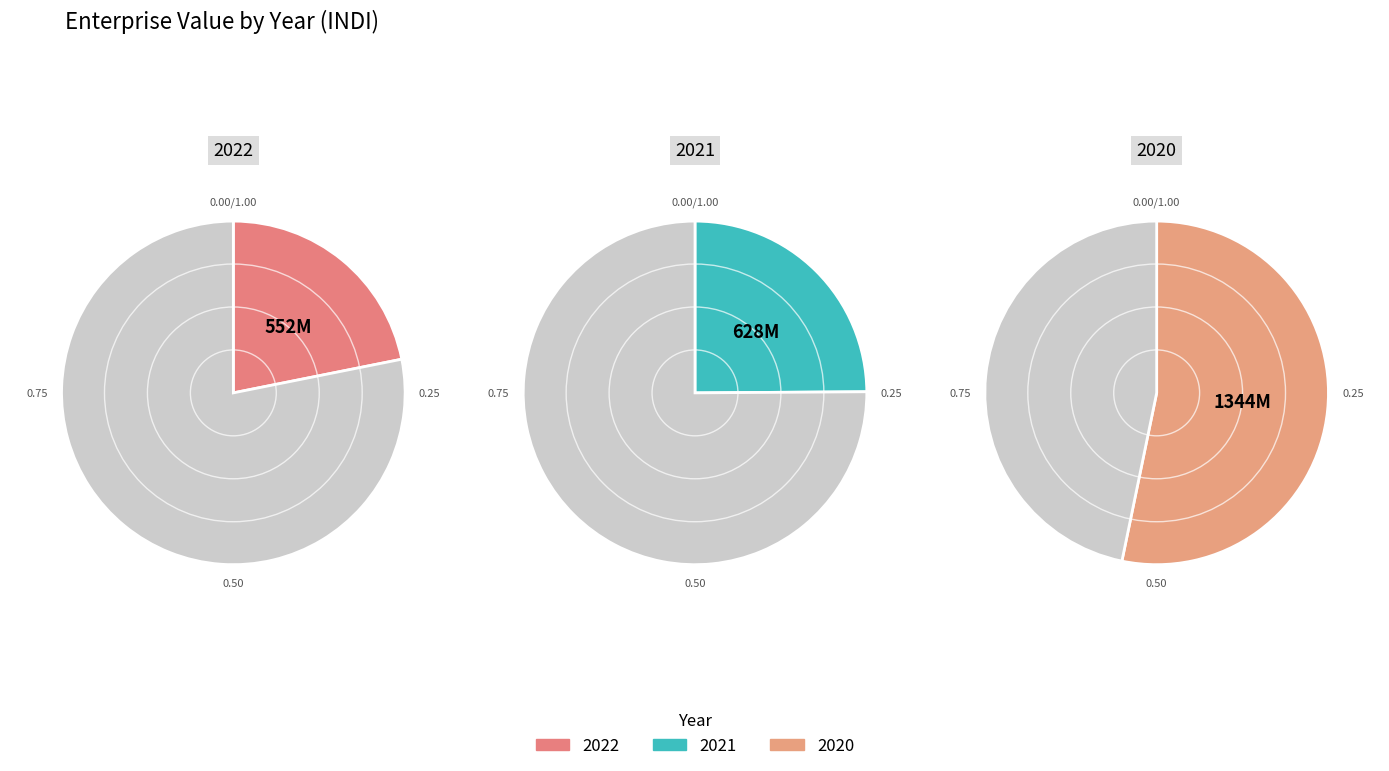

What percentage is the 2022 slice, to the nearest percent?

22%